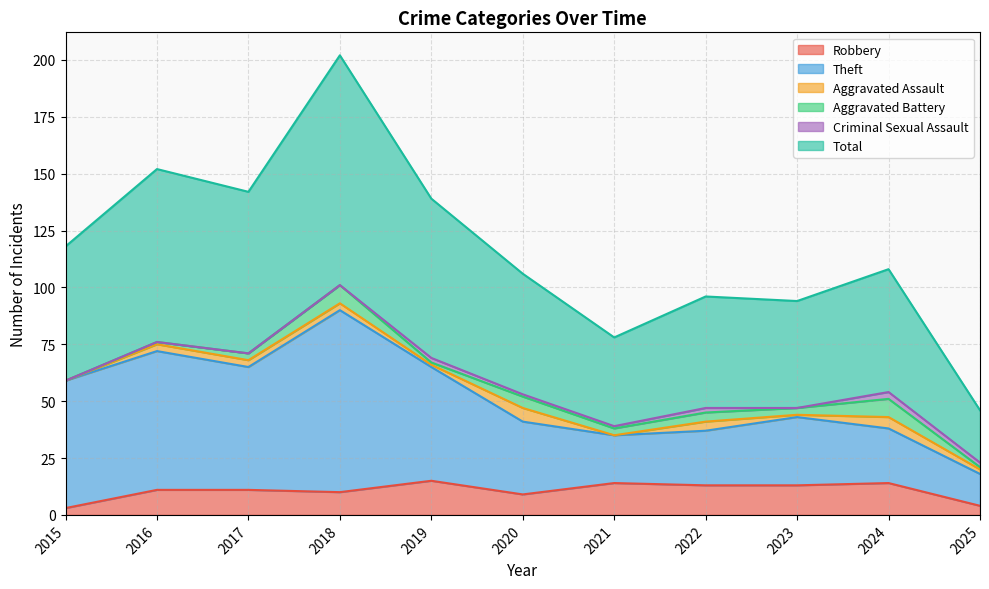

How many interior local peaks does the Total series have?

4